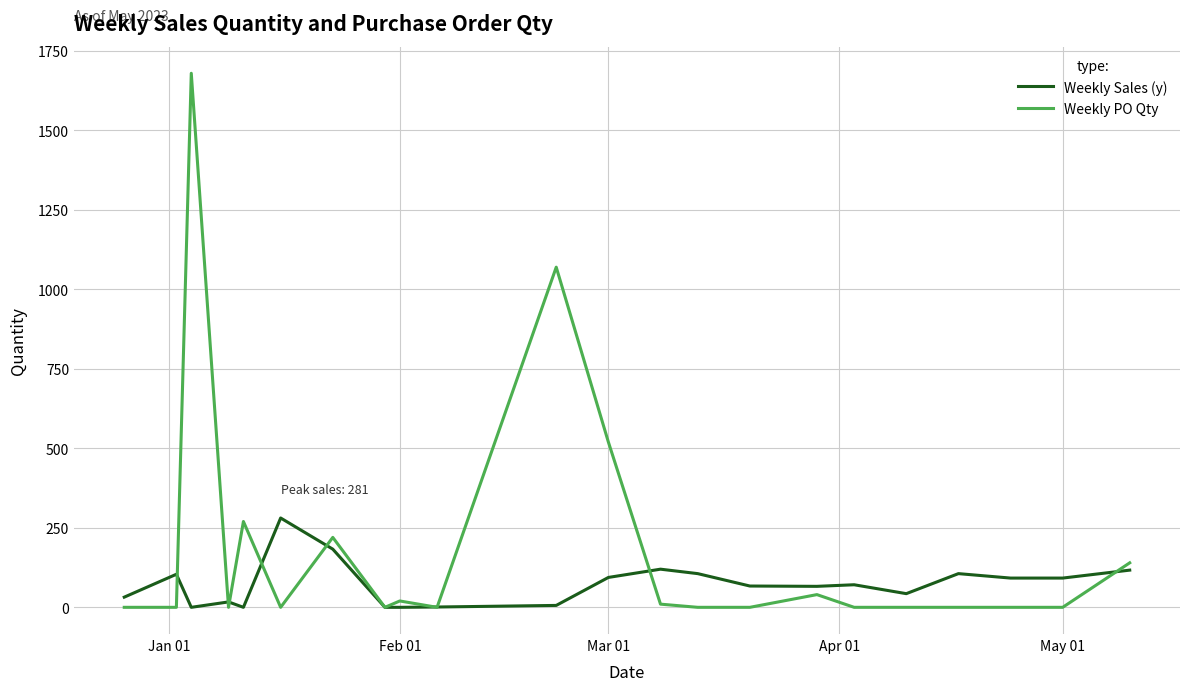

Rank the series by their maximum value, from highest to lowest.

Weekly PO Qty, Weekly Sales (y)